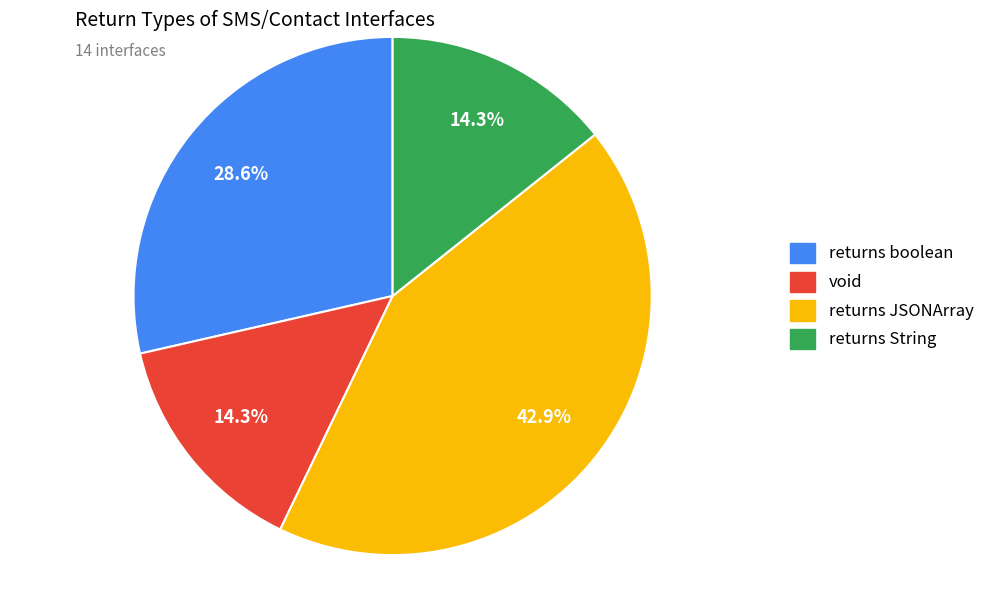

Between returns JSONArray and void, which is larger?

returns JSONArray